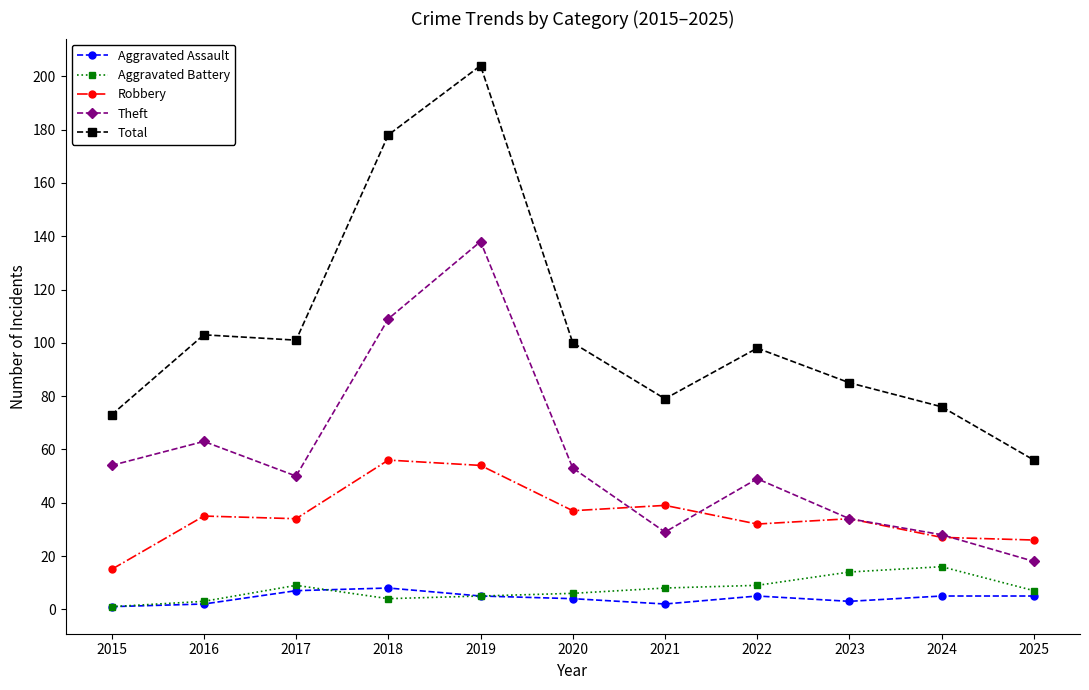

What is the sum of all Aggravated Battery values?

82